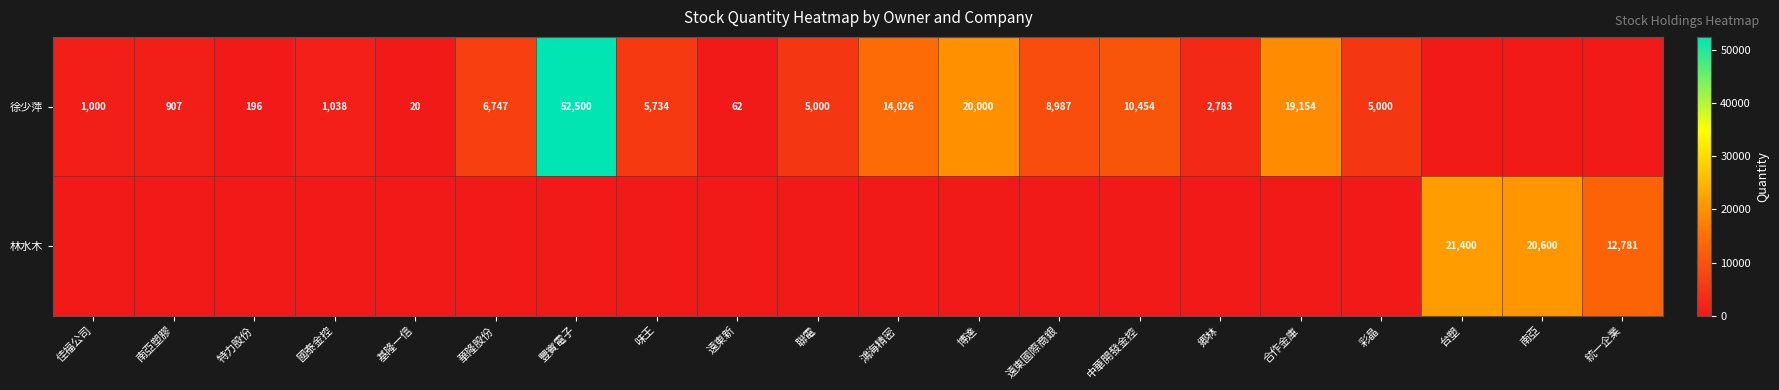

Which category has the highest value across all series?

豐賓電子